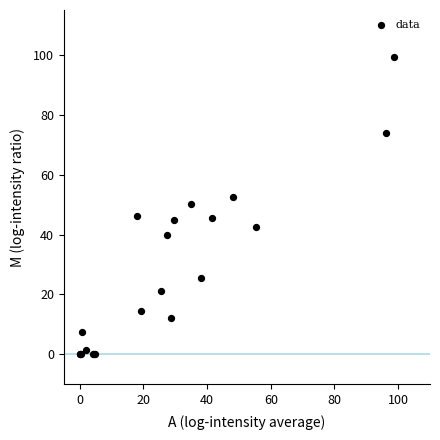

What Y value in the scatter plot is closest to 49?

50.3